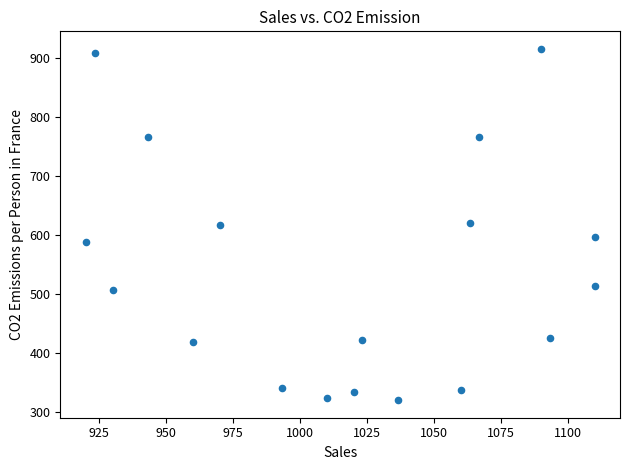

What is the range of Y values (max minus min)?

594.0